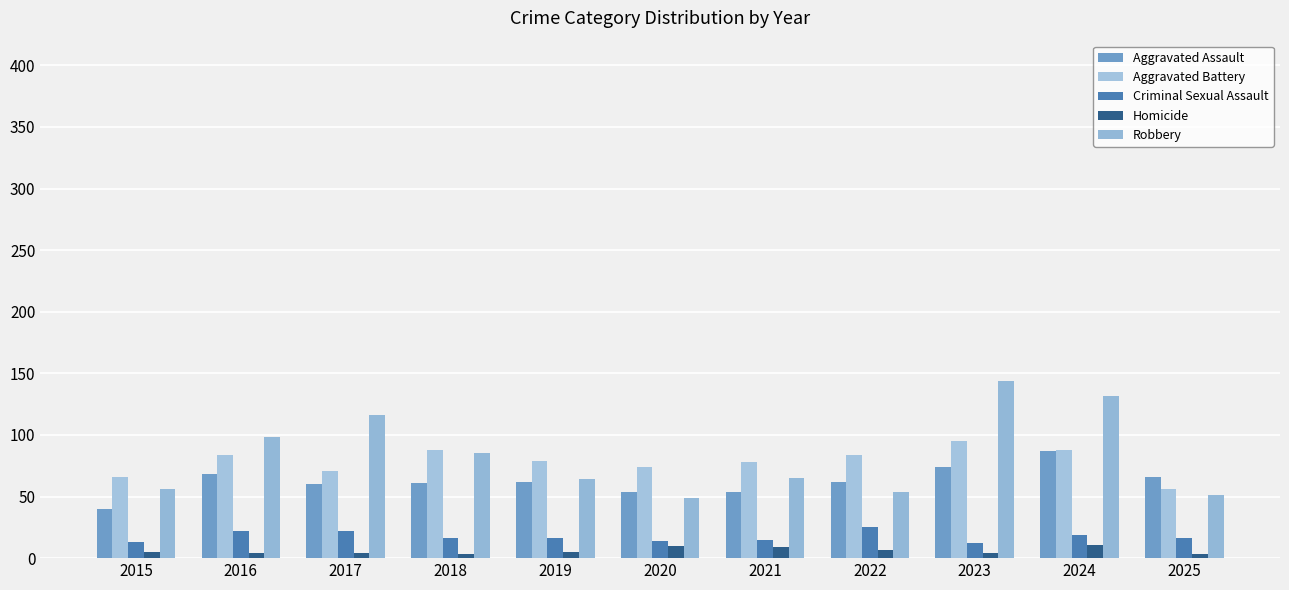

Where does the Criminal Sexual Assault series first go above 16?

2016